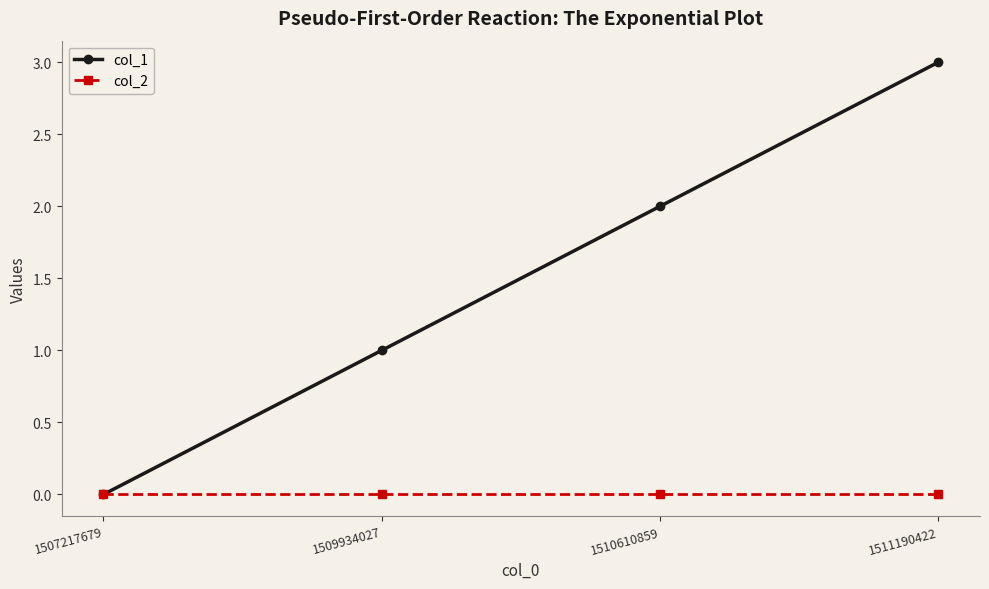

What is the value of the col_1 point at the 3rd from the left?

2